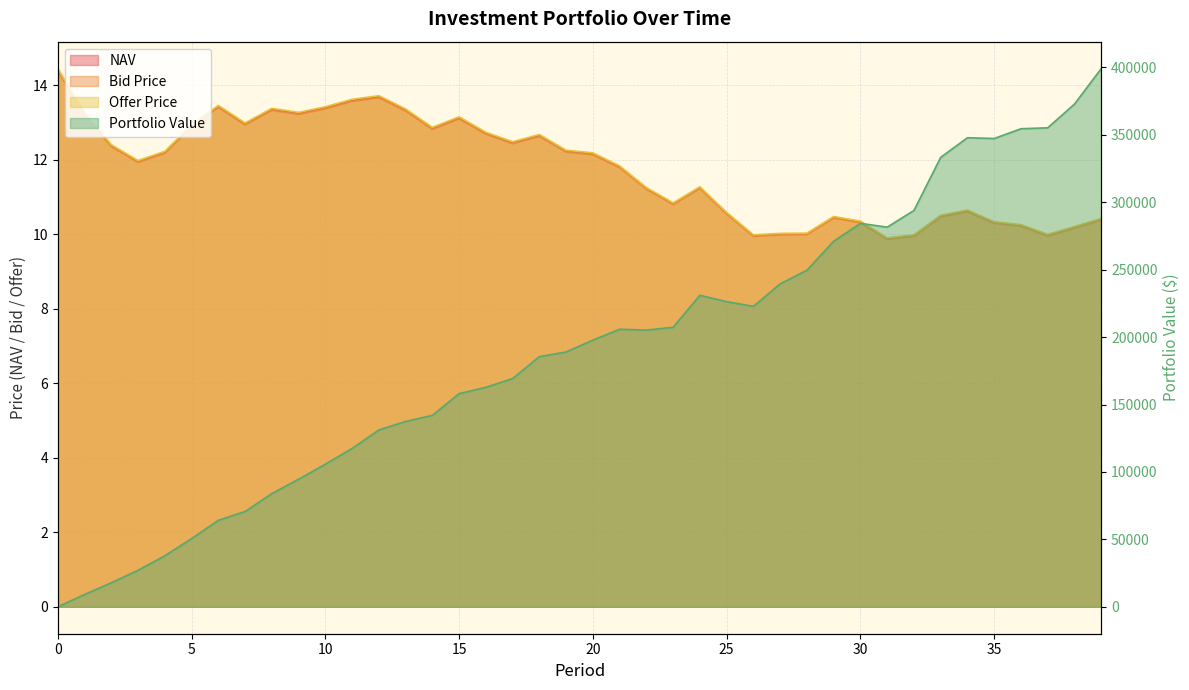

Between 8 and 2, which is larger?

8